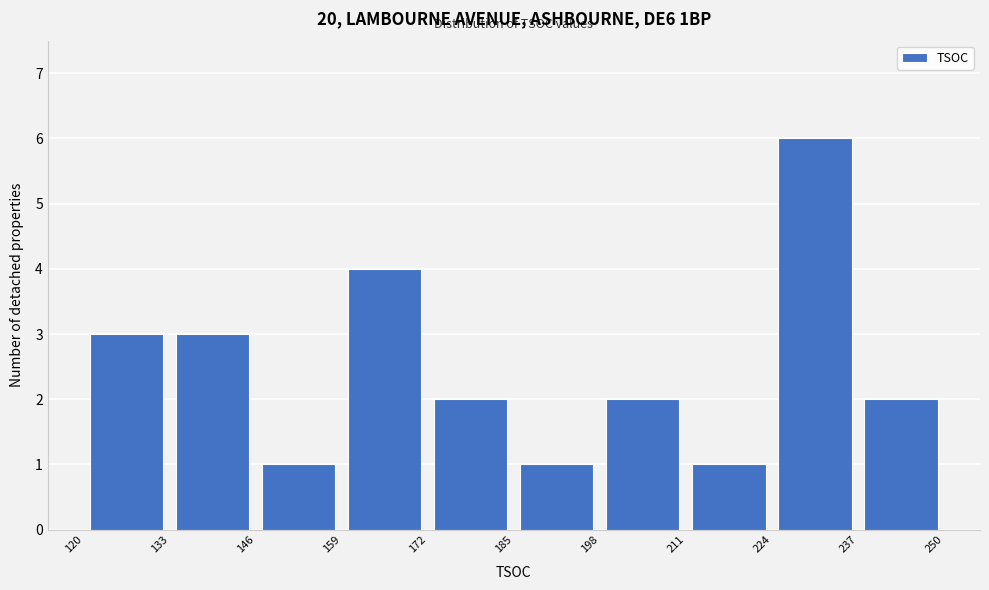

What is the height of the bar covering 172 to 185 on the x-axis? The values are not printed on the chart, so give them approximately, as read against the axis.

2